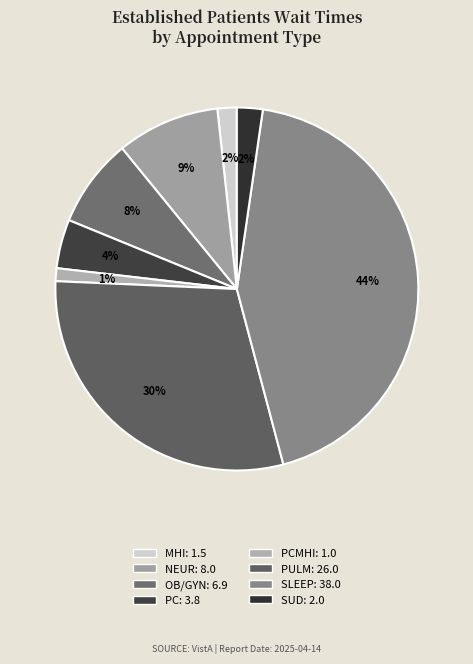

Count the number of slices in the pie.

8